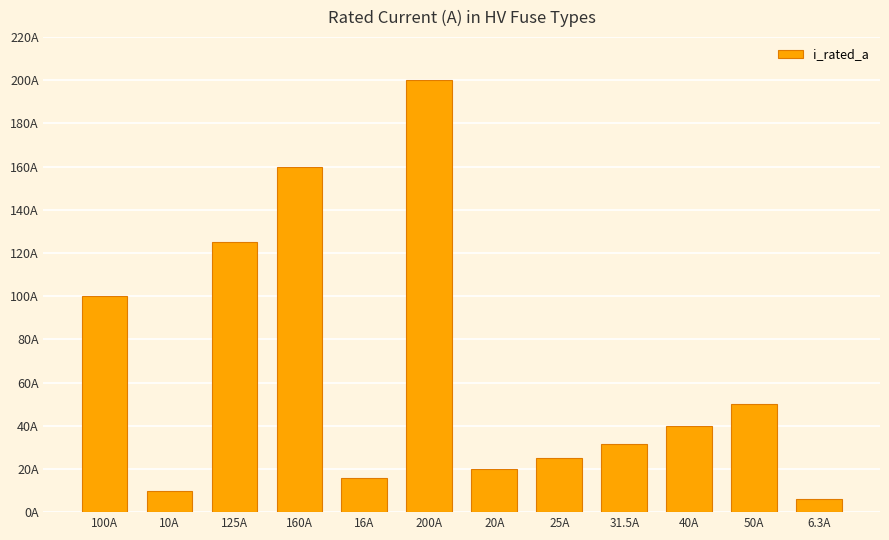

Does the chart contain any negative values?

No